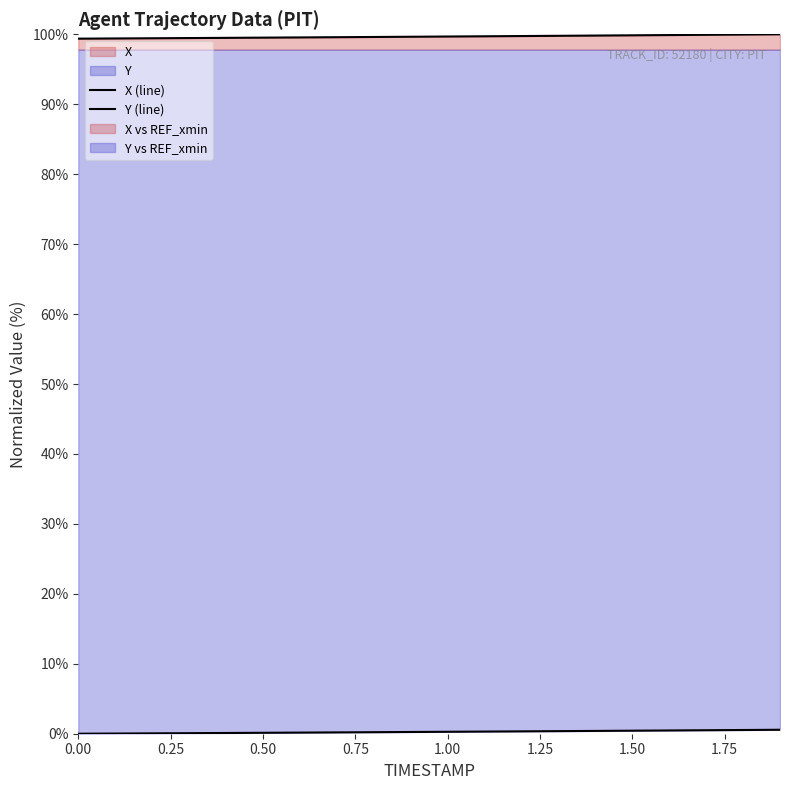

What is the label of the 2nd point from the right?

1.8